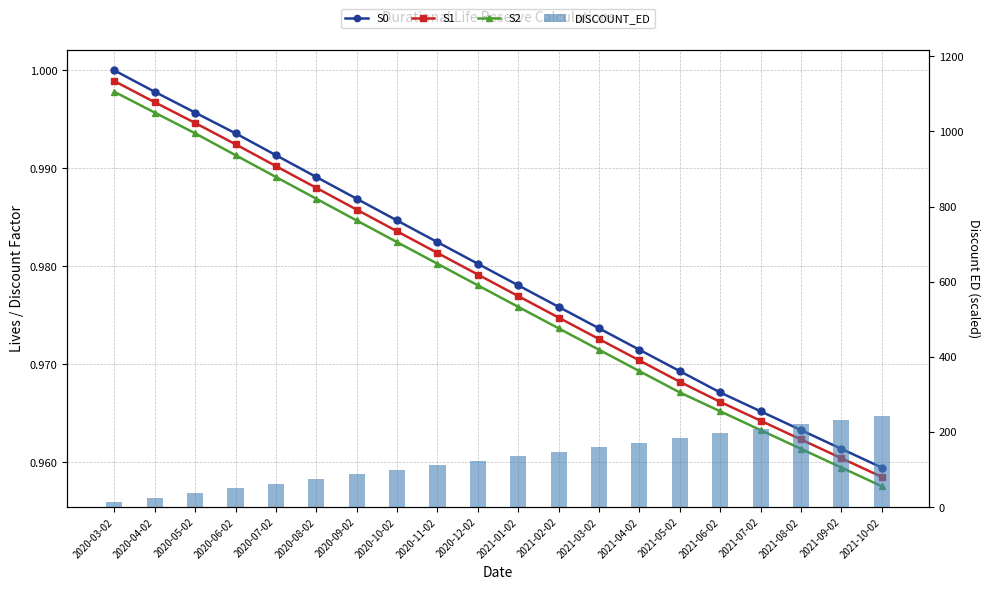

Which series has the largest total across all categories?

DISCOUNT_ED